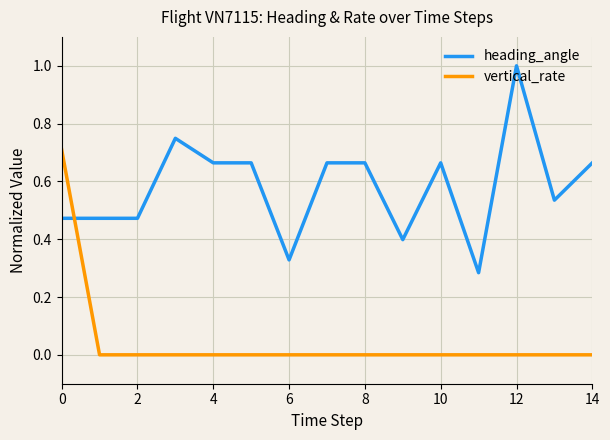

What is the maximum value shown in the chart?

1.0